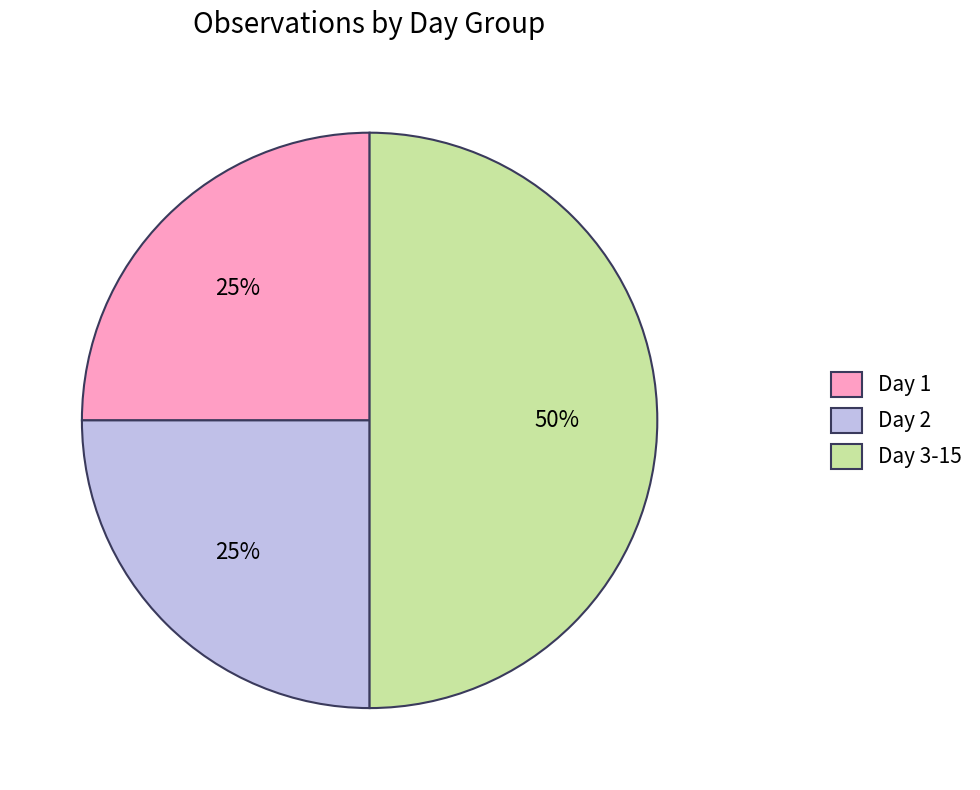

Which slice is the largest?

Day 3-15